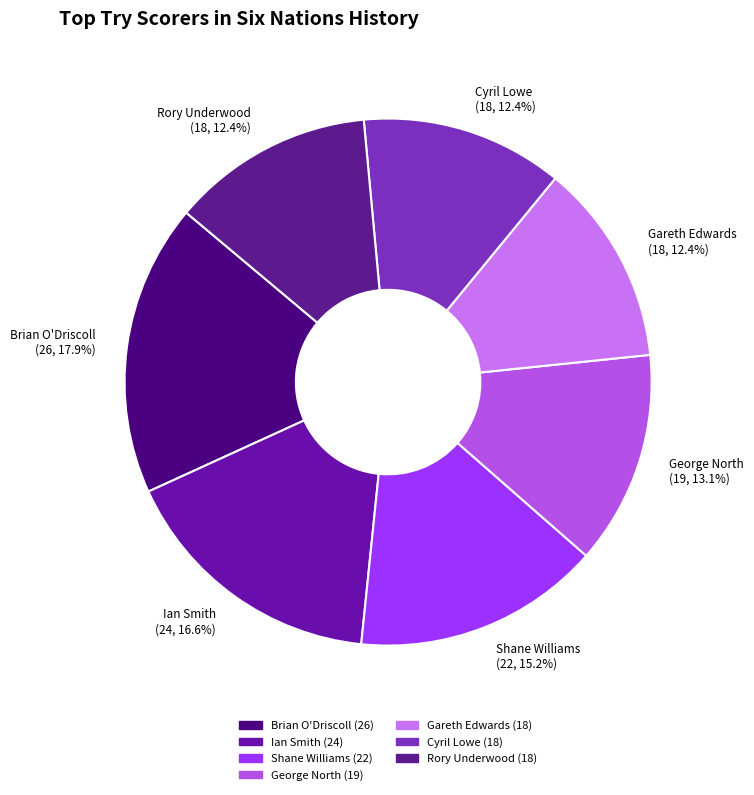

Which has a higher value, Rory Underwood (18, 12.4%) or Ian Smith (24, 16.6%)?

Ian Smith (24, 16.6%)